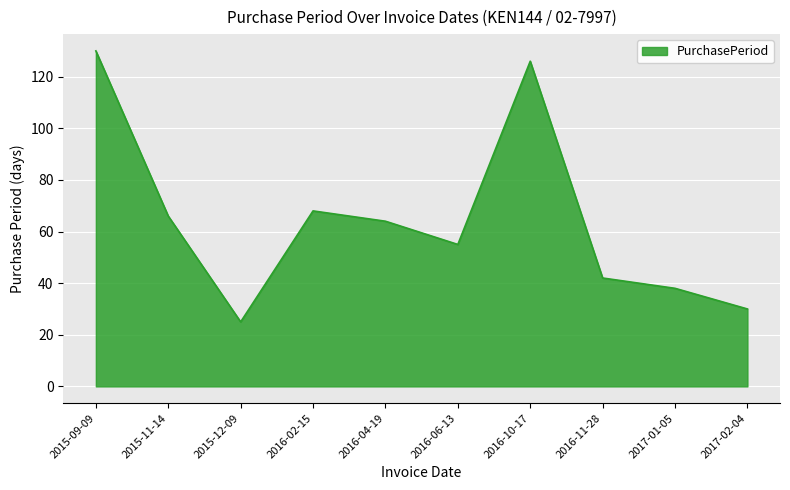

Reading left to right, list all the values displayed in this chart.

2015-09-09=130	2015-11-14=66	2015-12-09=25	2016-02-15=68	2016-04-19=64	2016-06-13=55	2016-10-17=126	2016-11-28=42	2017-01-05=38	2017-02-04=30